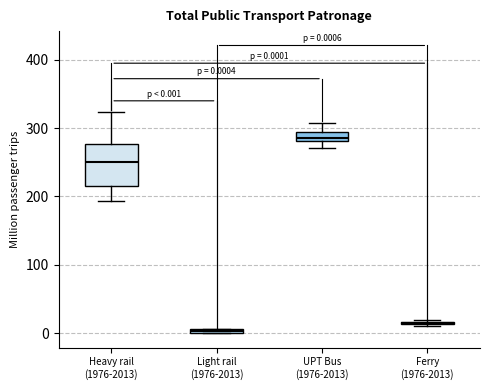

Comparing the boxes themselves (not the whiskers), which one is the tallest?

Heavy rail (1976-2013)